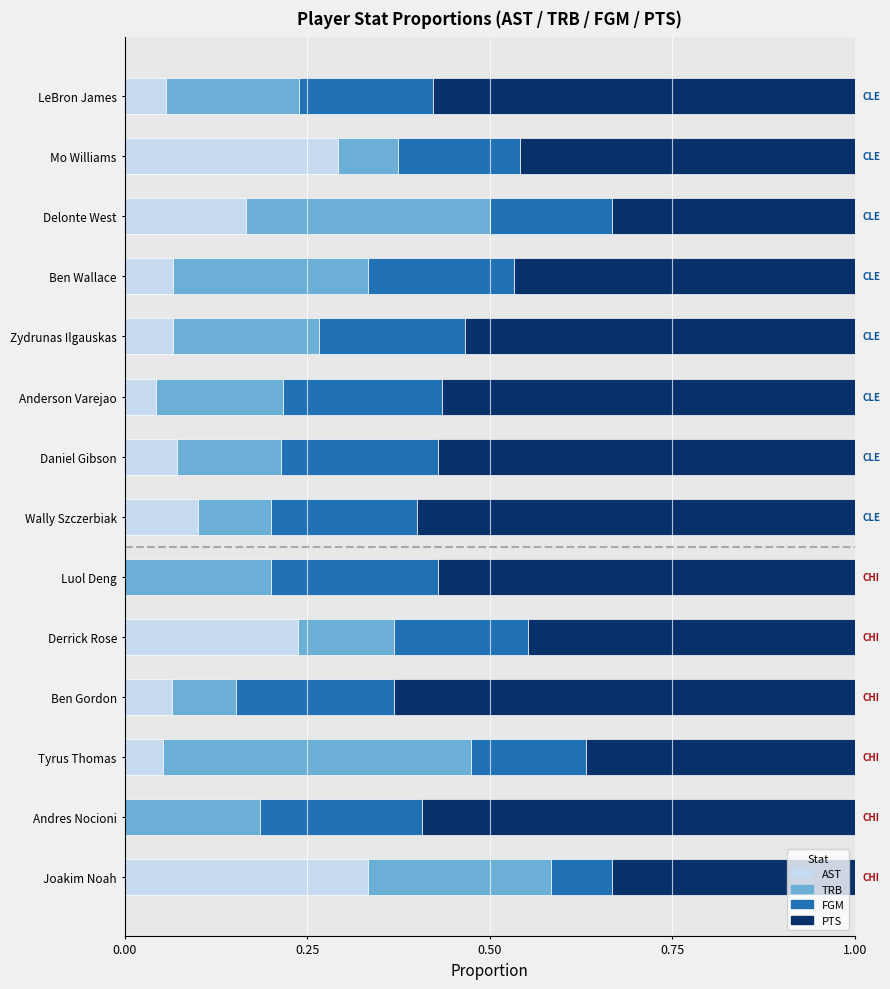

Which category has the highest value in the AST series?

Joakim Noah